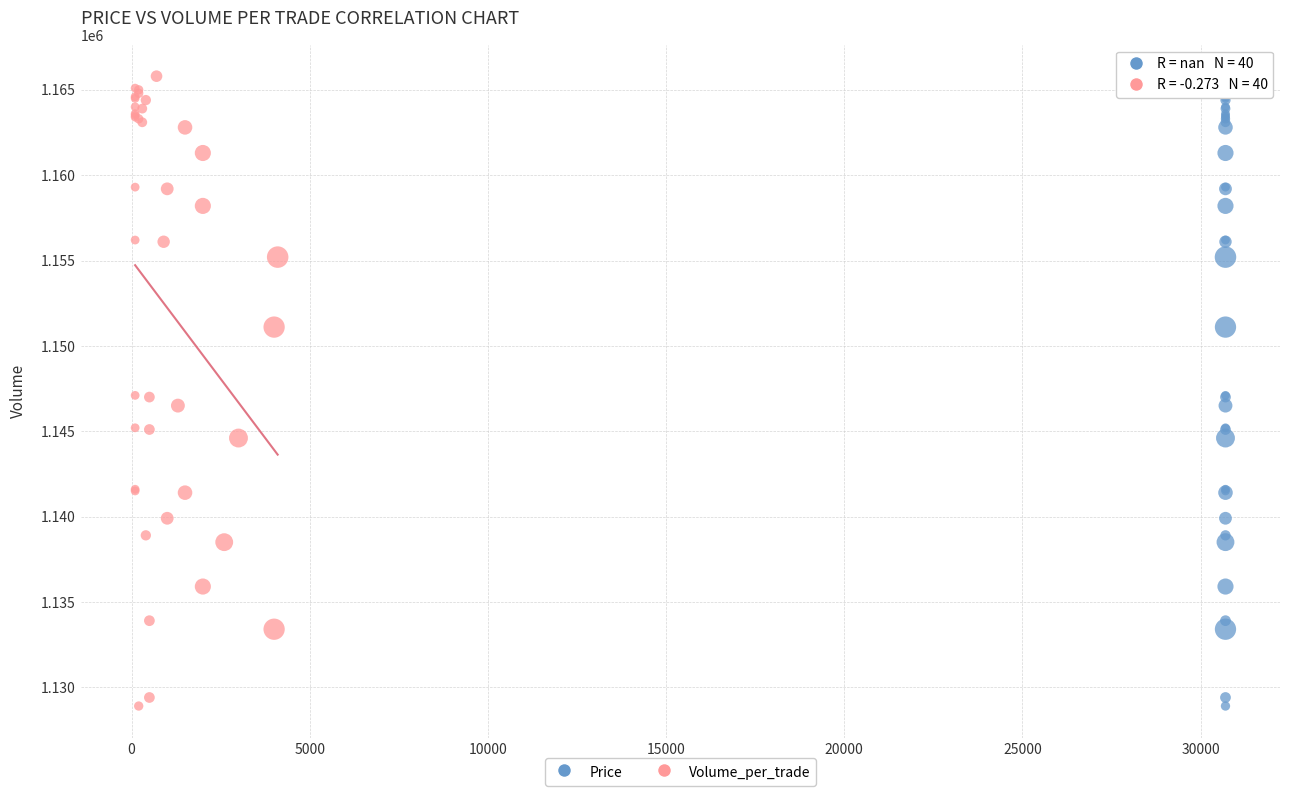

What are all the series names shown in the legend?

Price, Volume_per_trade